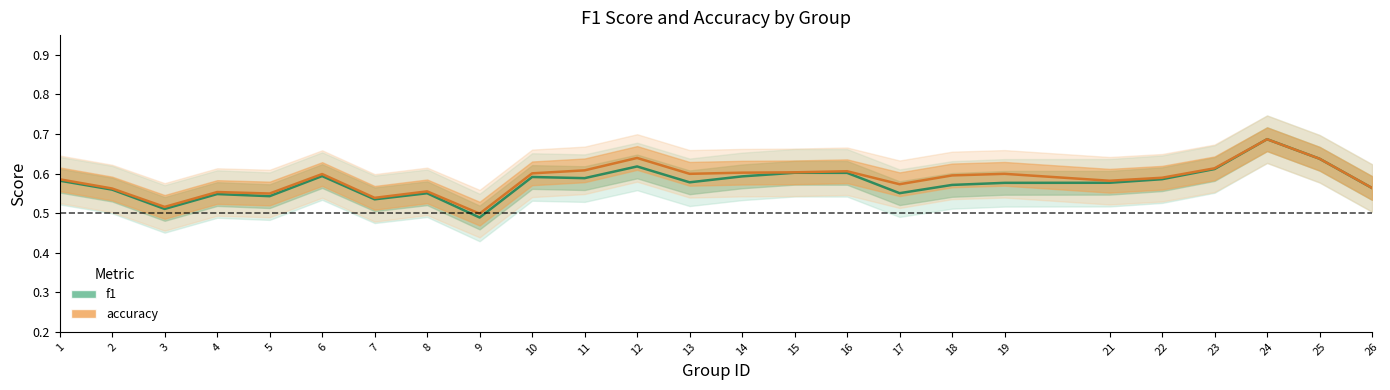

Which category has the highest value in the accuracy series?

24